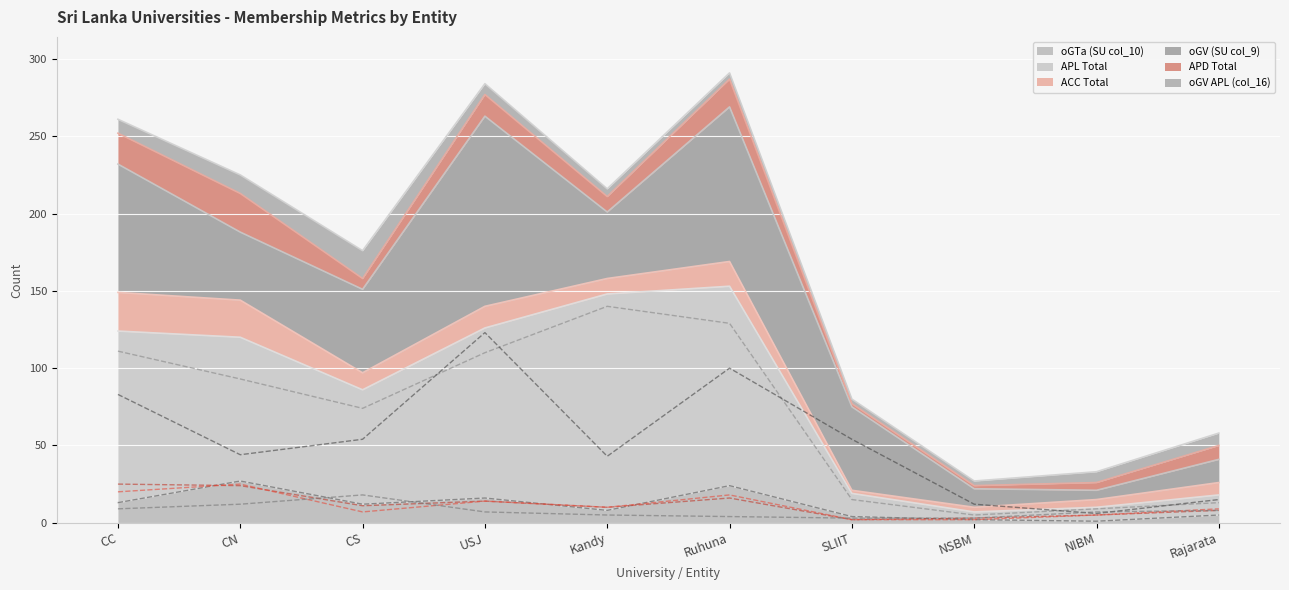

What is the value of the oGV APL (col_16) point at the 9th from the left?

7